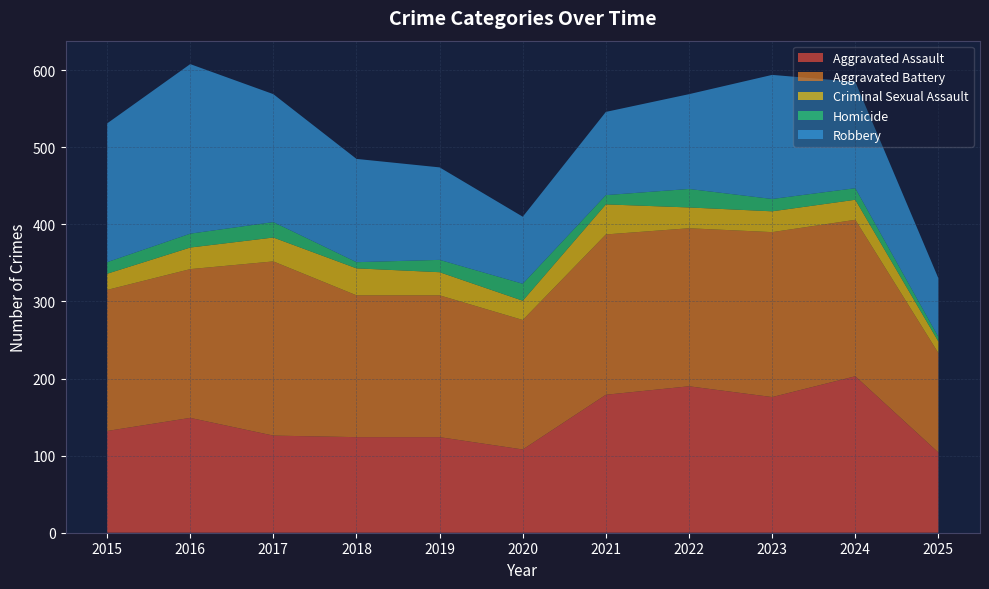

Reading left to right, list all the values displayed in this chart.

Aggravated Assault: 2015=132	2016=149	2017=126	2018=124	2019=124	2020=108	2021=179	2022=190	2023=176	2024=203	2025=104
Aggravated Battery: 2015=183	2016=193	2017=226	2018=184	2019=184	2020=168	2021=208	2022=205	2023=214	2024=203	2025=129
Criminal Sexual Assault: 2015=21	2016=28	2017=31	2018=35	2019=30	2020=25	2021=39	2022=27	2023=27	2024=26	2025=15
Homicide: 2015=15	2016=18	2017=20	2018=8	2019=16	2020=22	2021=12	2022=24	2023=16	2024=15	2025=6
Robbery: 2015=180	2016=220	2017=166	2018=134	2019=120	2020=87	2021=108	2022=123	2023=161	2024=138	2025=76